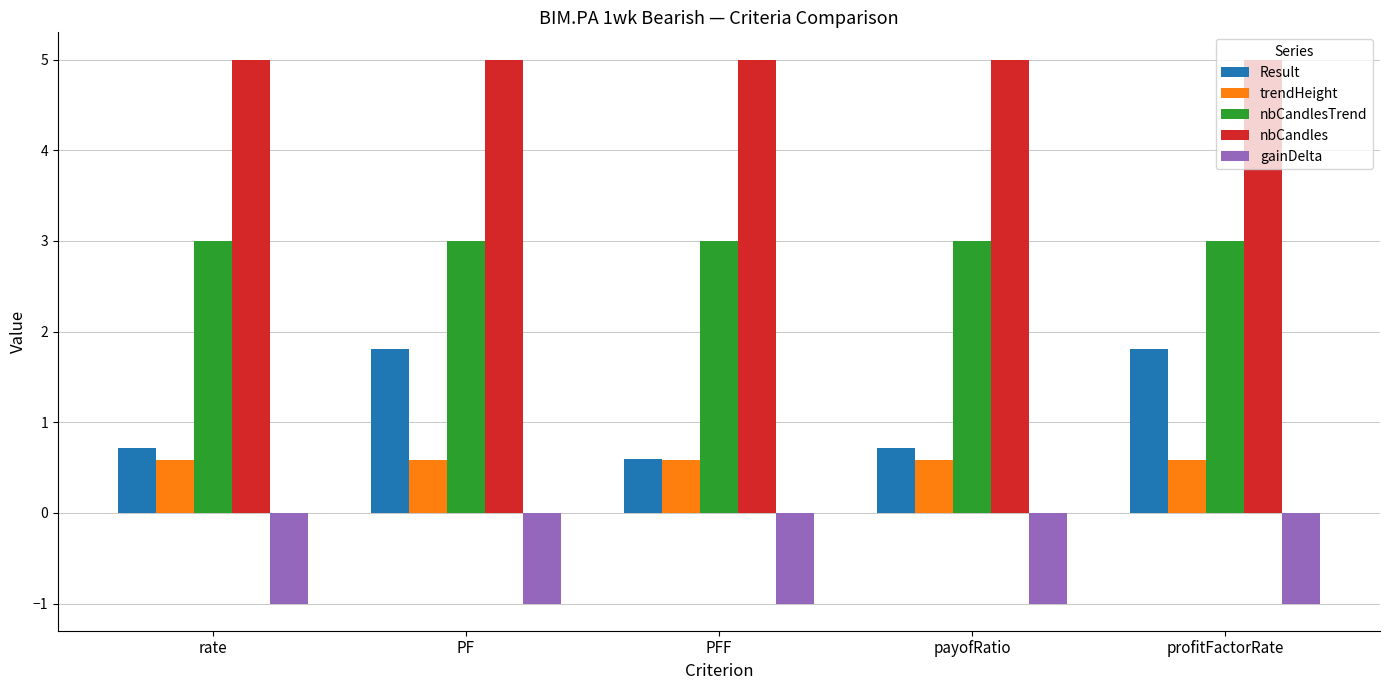

Which series has the largest range (max minus min)?

Result